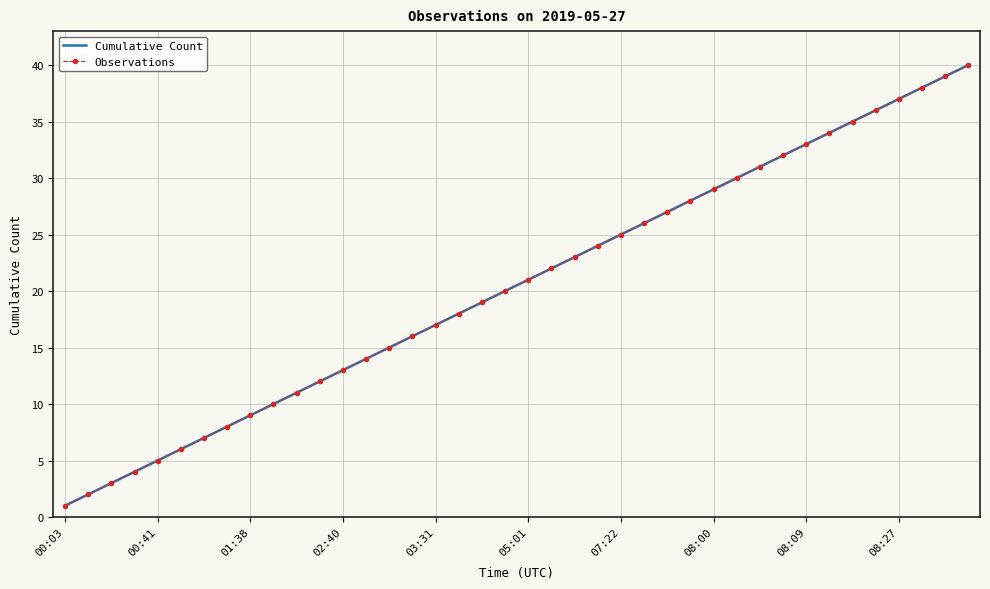

What is the sum of all Observations values?

820